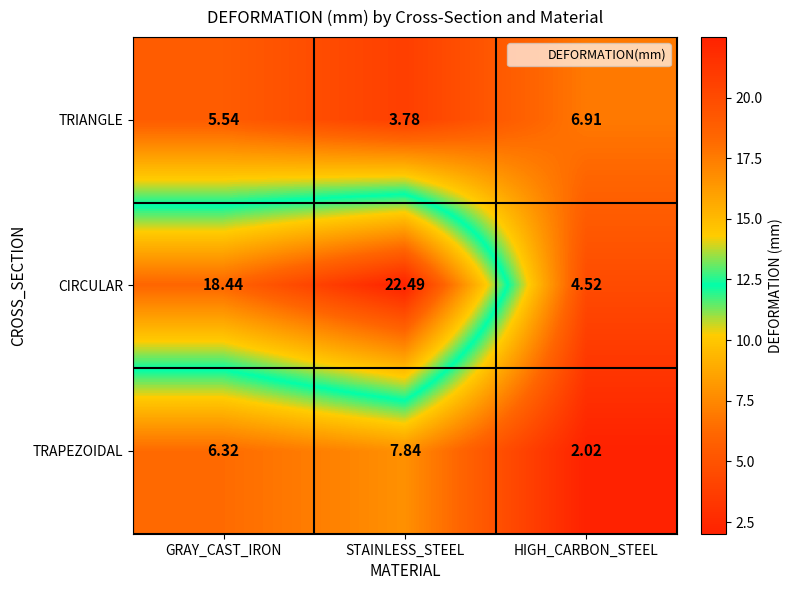

How many data points in CIRCULAR are less than 18?

1